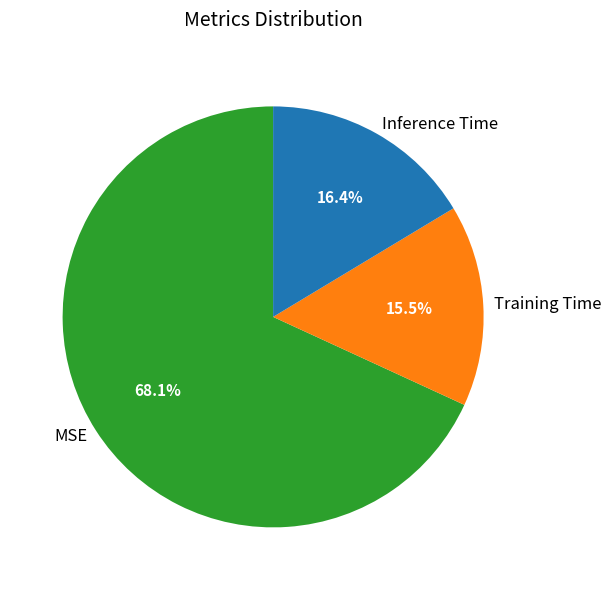

How many segments does this pie chart have?

3